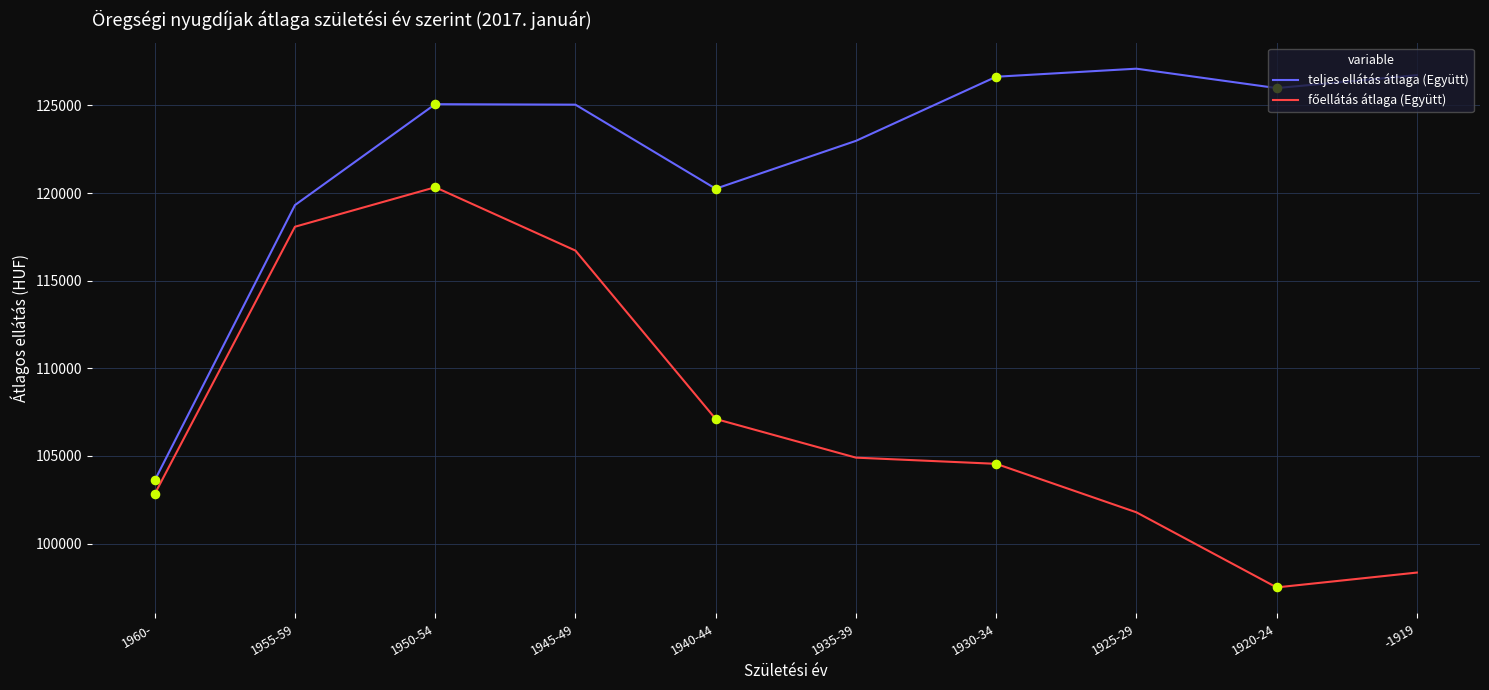

Which series has the largest total across all categories?

teljes ellátás átlaga (Együtt)